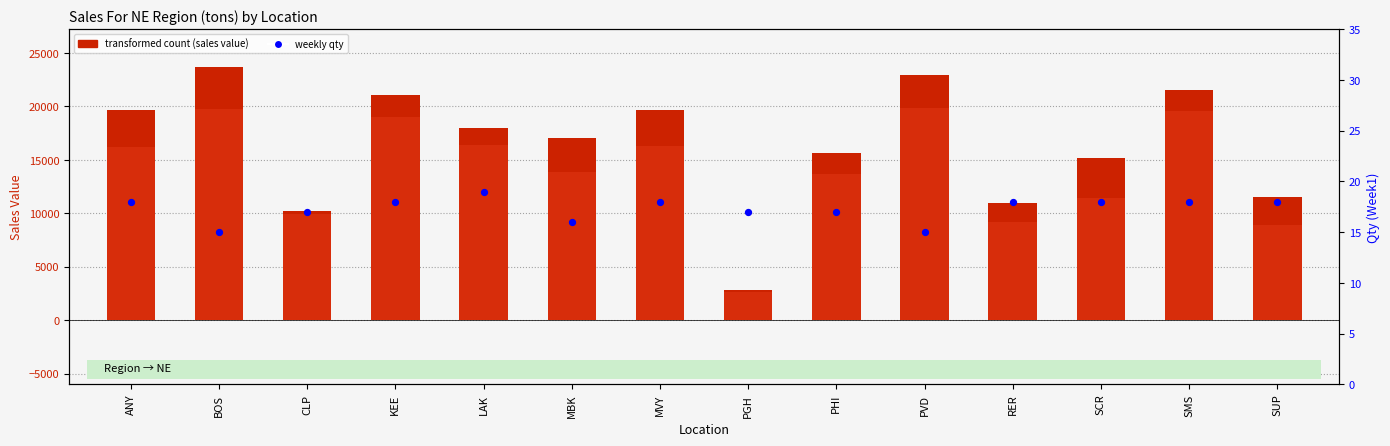

At which category is the sum across all series the highest?

BOS